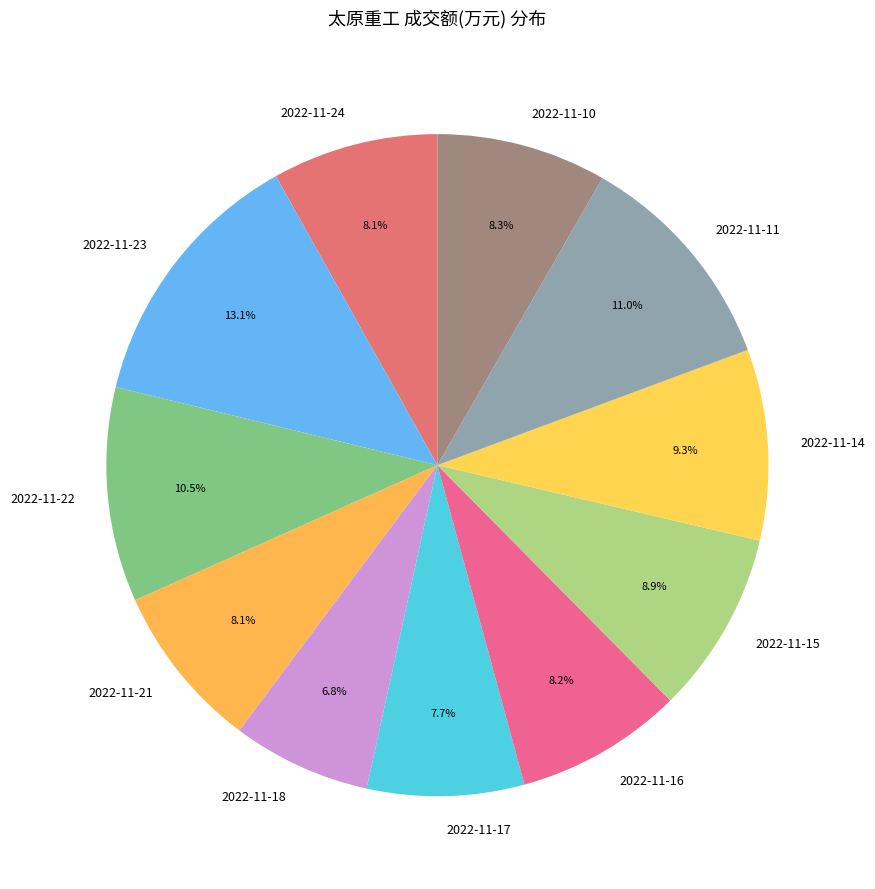

Approximately how many times larger is the value at 2022-11-11 compared to 2022-11-16?

1.3